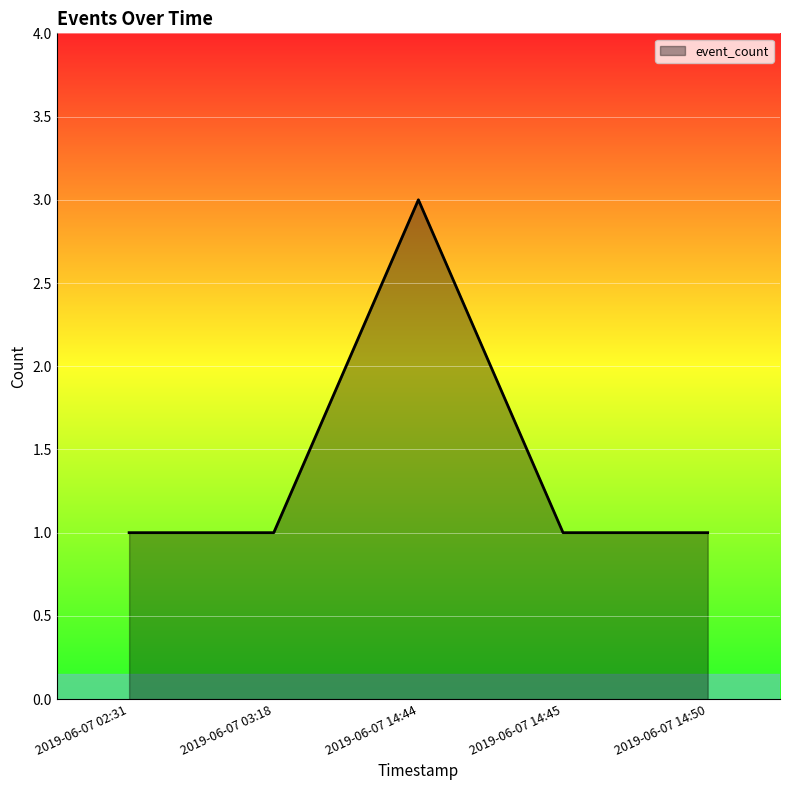

Reading left to right, extract all data points from this chart.

1	1	3	1	1